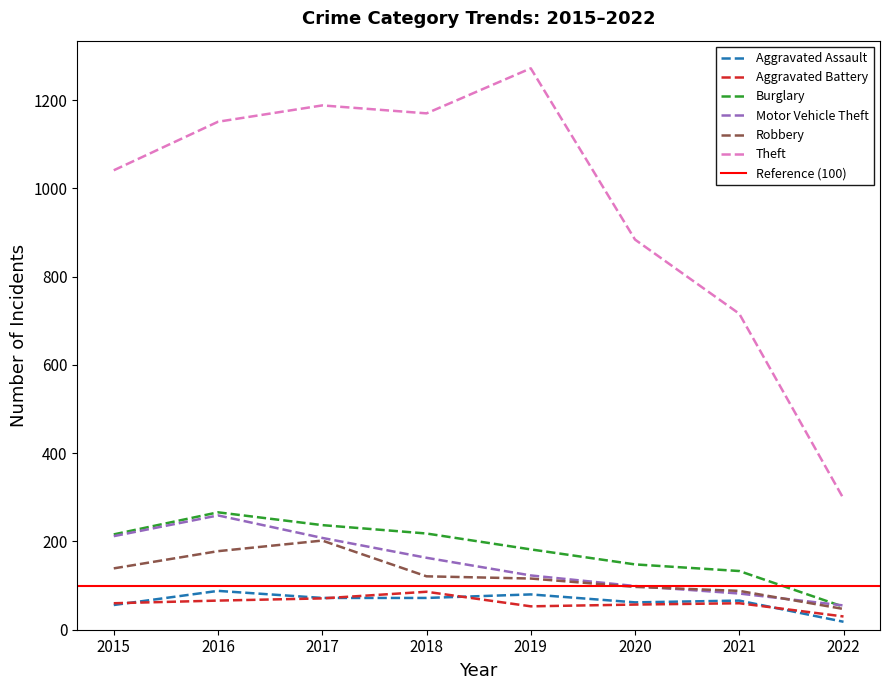

What is the value of the Robbery point at the 6th from the left?

97